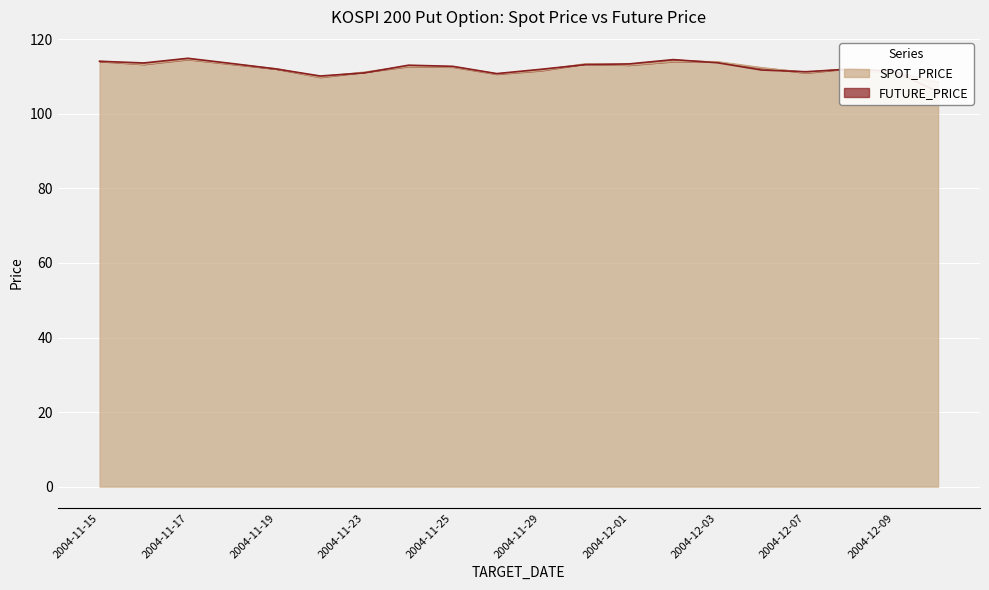

How many values in the SPOT_PRICE series exceed 112?

13